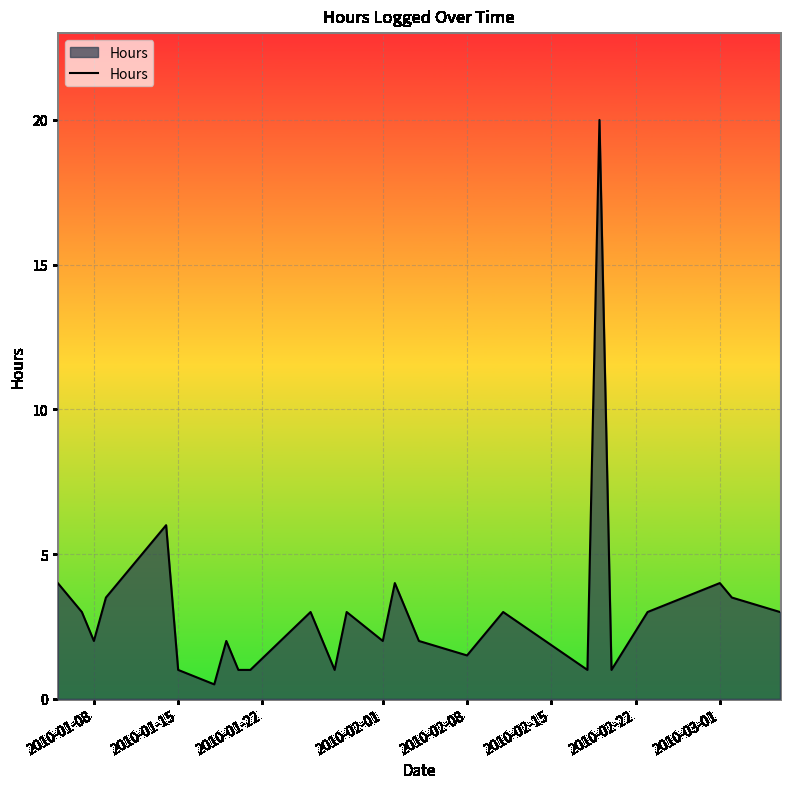

What is the minimum value shown in the chart?

0.5